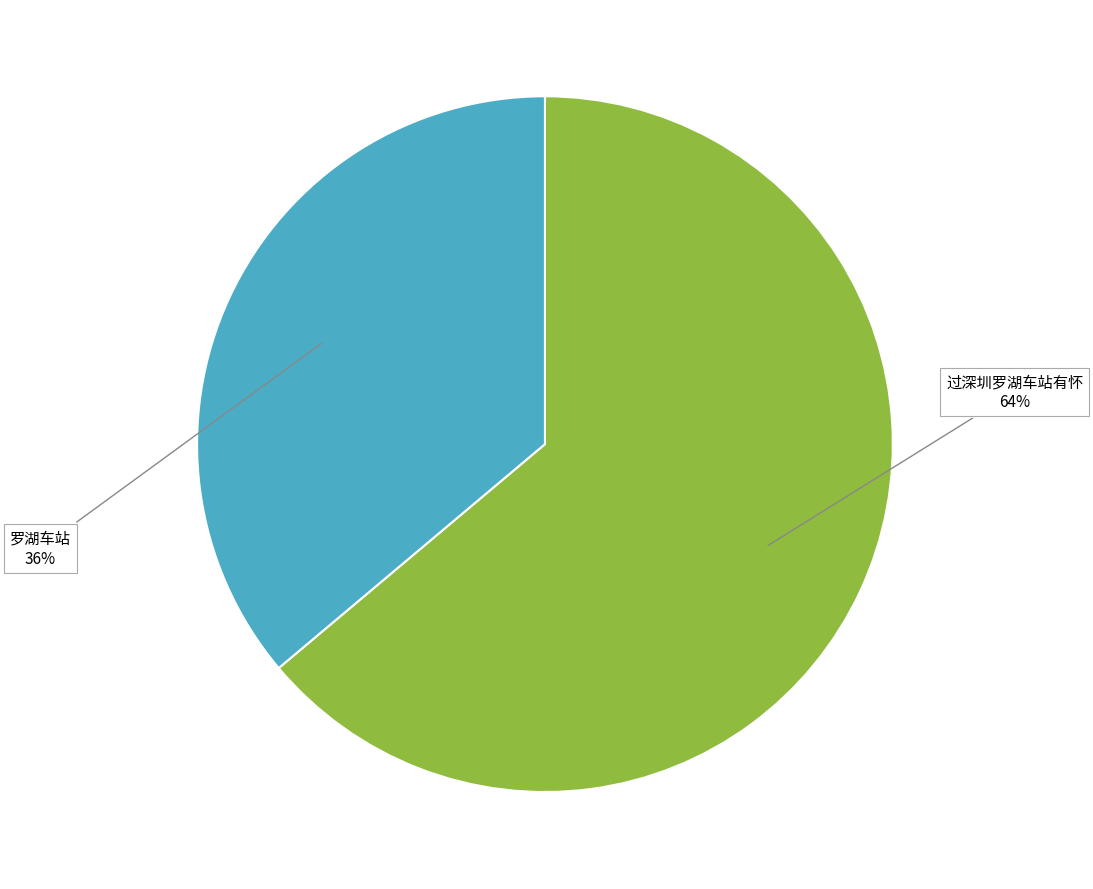

To the nearest percent, what is the combined percentage of 过深圳罗湖车站有怀 and 罗湖车站?

100%